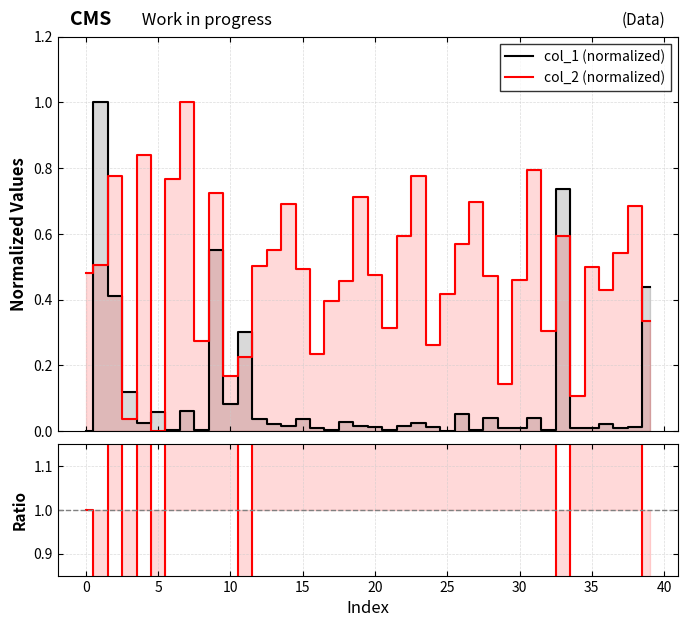

What is the maximum value for col_1 (normalized)?

1.0